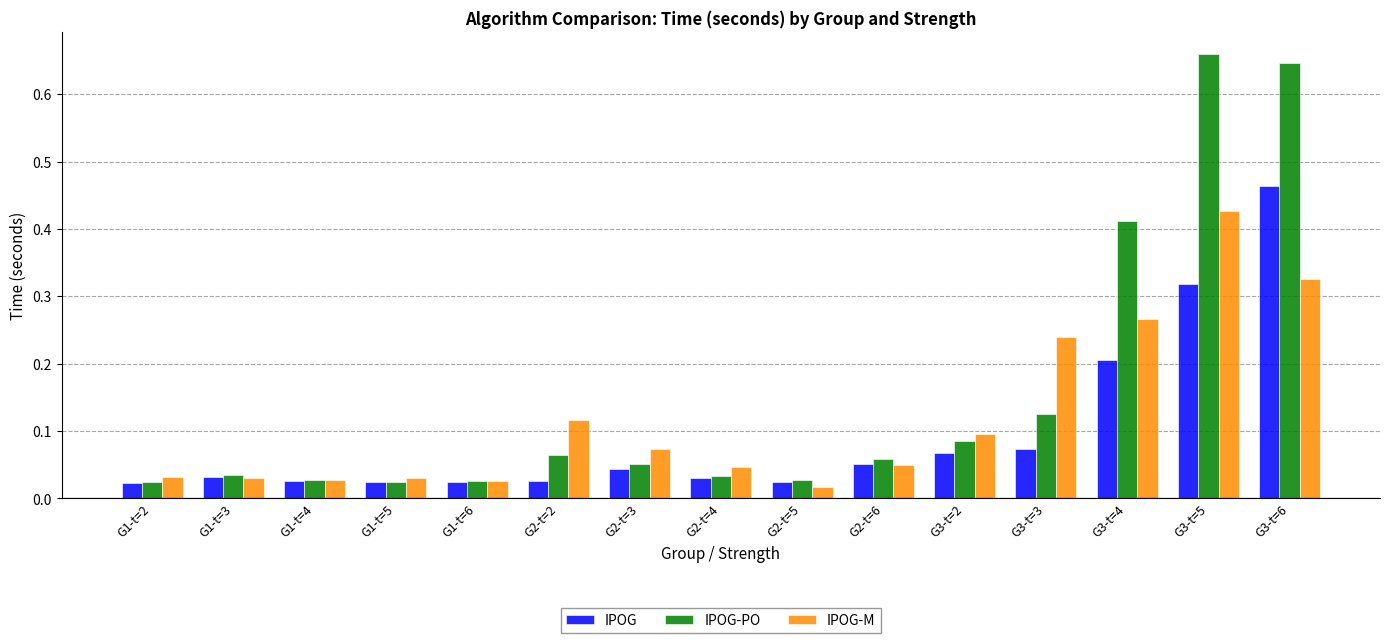

What are all the series names shown in the legend?

IPOG, IPOG-PO, IPOG-M